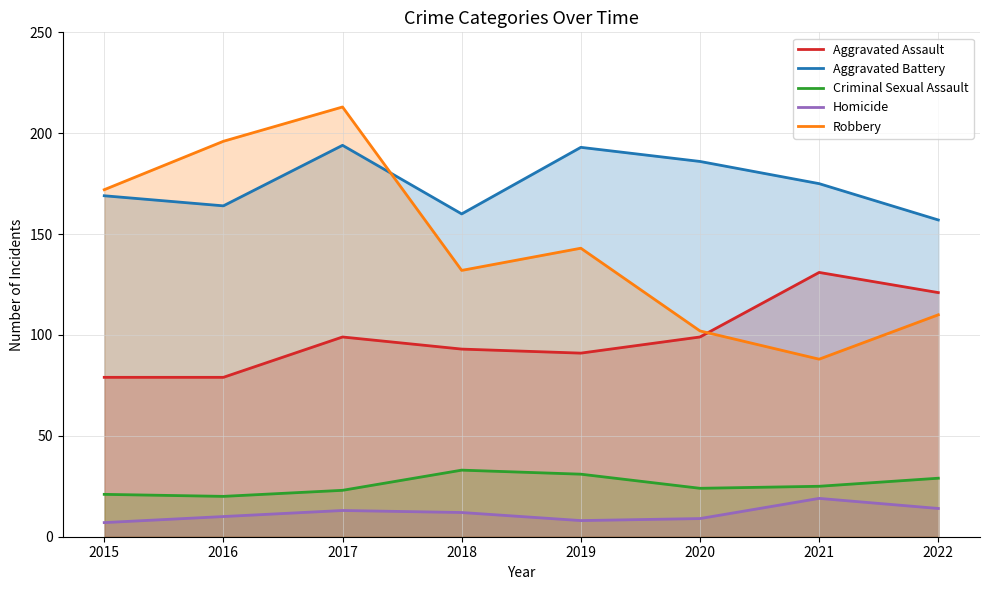

True or false: Aggravated Battery and Homicide cross at least once.

False